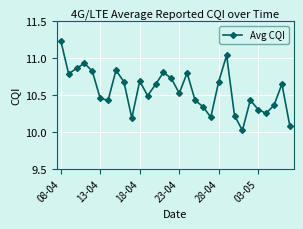

How many points are higher than both their immediate neighbors (excluding endpoints)?

8